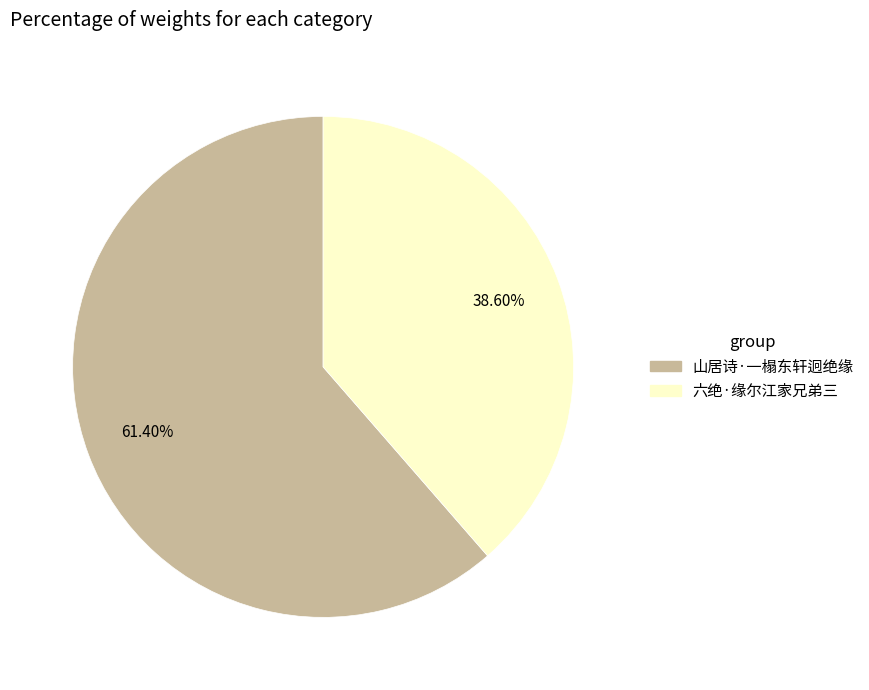

To the nearest percent, what is the average slice percentage?

50%